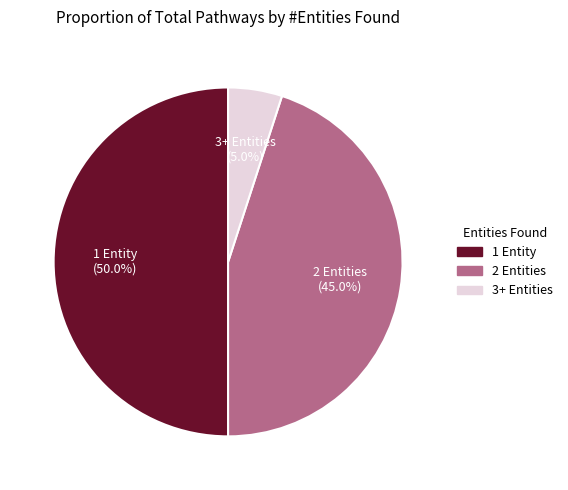

Count the number of slices in the pie.

3